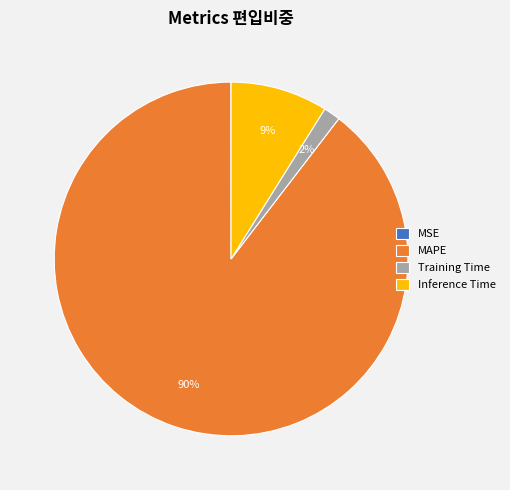

Do MAPE and Training Time together represent more than half of the pie?

Yes